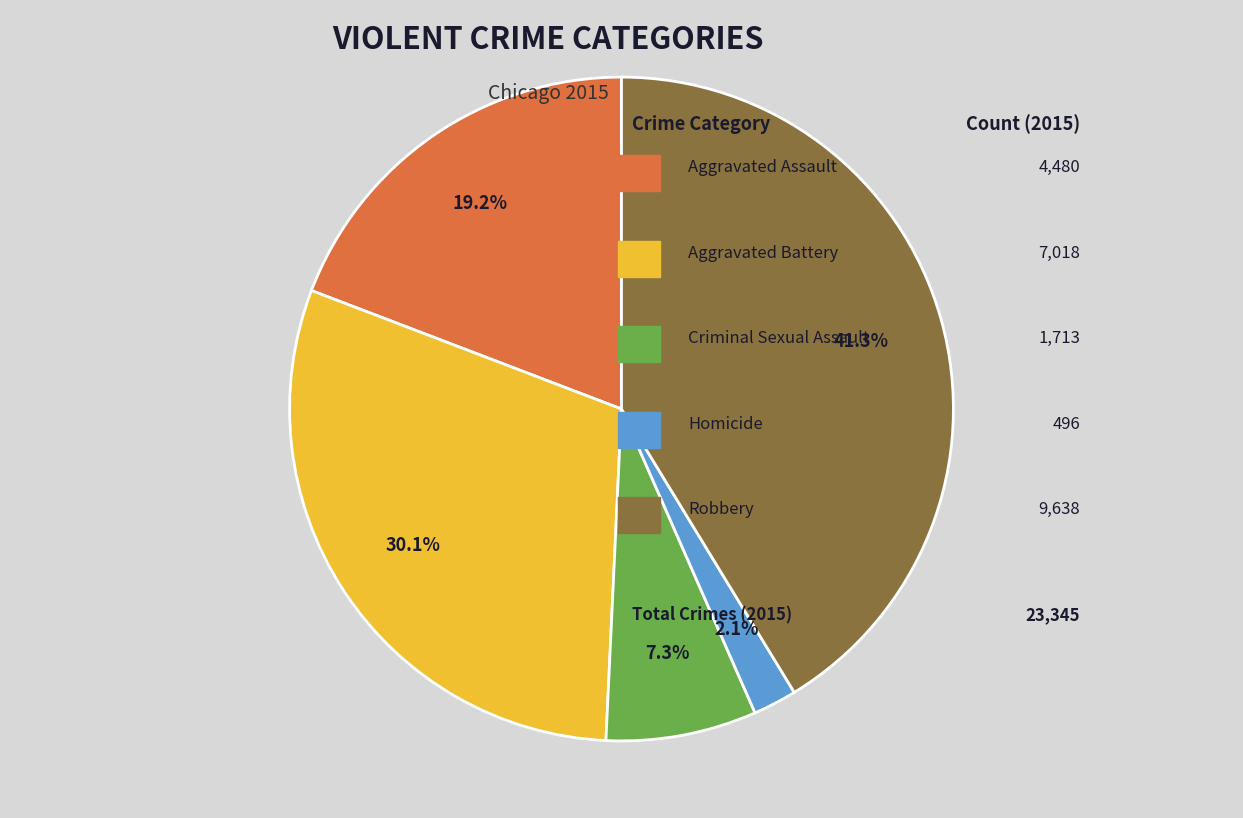

Is there a majority slice in this chart?

No